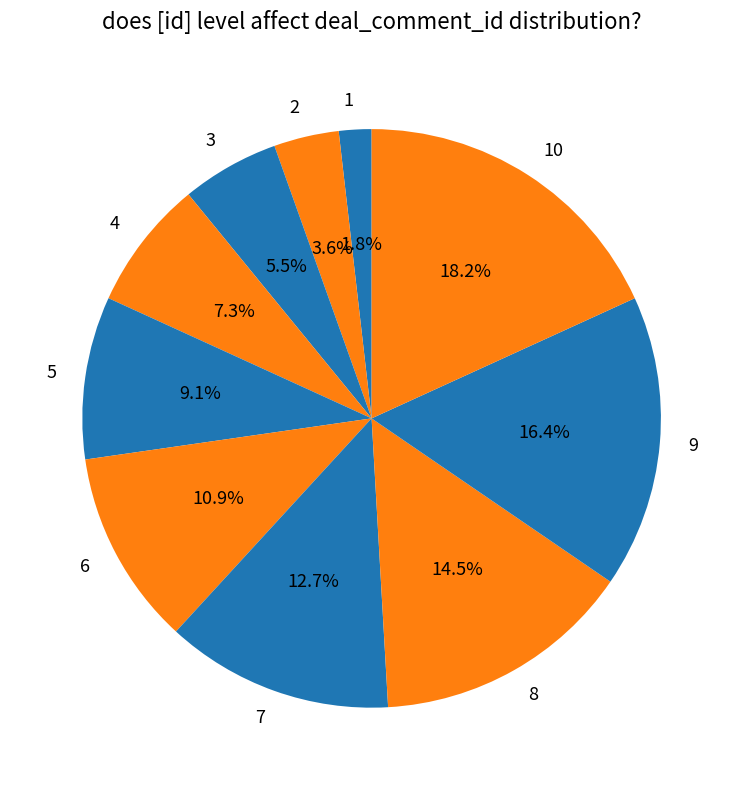

Count the number of slices in the pie.

10